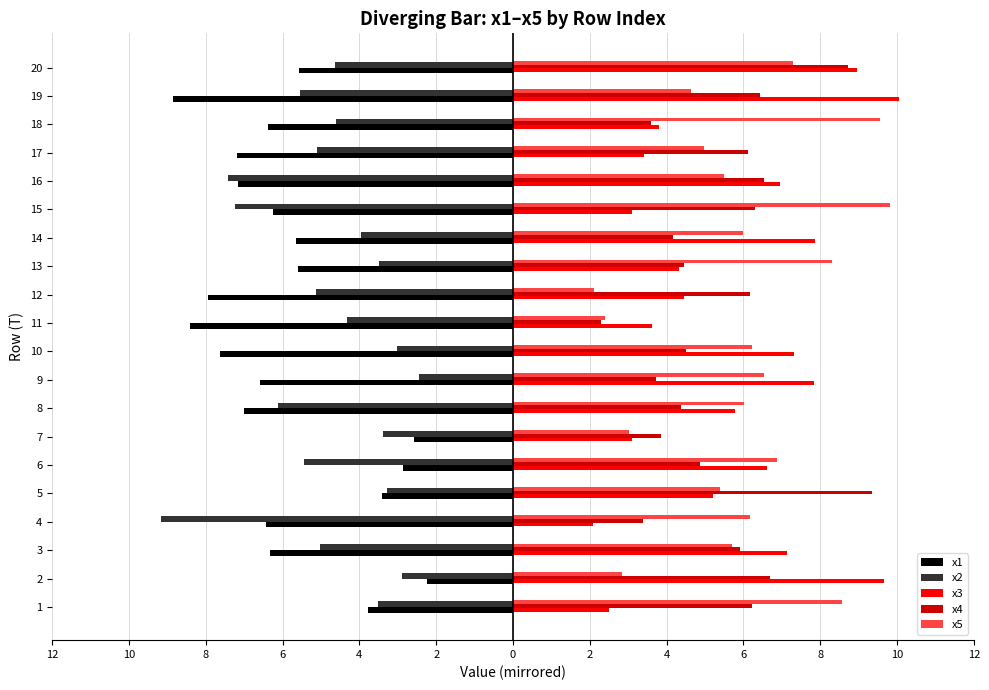

Reading left to right, transcribe all the data shown in this chart.

x1: -3.8	-2.2	-6.3	-6.4	-3.4	-2.9	-2.6	-7.0	-6.6	-7.6	-8.4	-7.9	-5.6	-5.6	-6.3	-7.2	-7.2	-6.4	-8.9	-5.6
x2: -3.5	-2.9	-5.0	-9.2	-3.3	-5.4	-3.4	-6.1	-2.4	-3.0	-4.3	-5.1	-3.5	-4.0	-7.2	-7.4	-5.1	-4.6	-5.6	-4.6
x3: 2.5	9.7	7.1	2.1	5.2	6.6	3.1	5.8	7.8	7.3	3.6	4.5	4.3	7.9	3.1	7.0	3.4	3.8	10.0	9.0
x4: 6.2	6.7	5.9	3.4	9.4	4.9	3.9	4.4	3.7	4.5	2.3	6.2	4.5	4.2	6.3	6.5	6.1	3.6	6.4	8.7
x5: 8.6	2.8	5.7	6.2	5.4	6.9	3.0	6.0	6.5	6.2	2.4	2.1	8.3	6.0	9.8	5.5	5.0	9.6	4.6	7.3